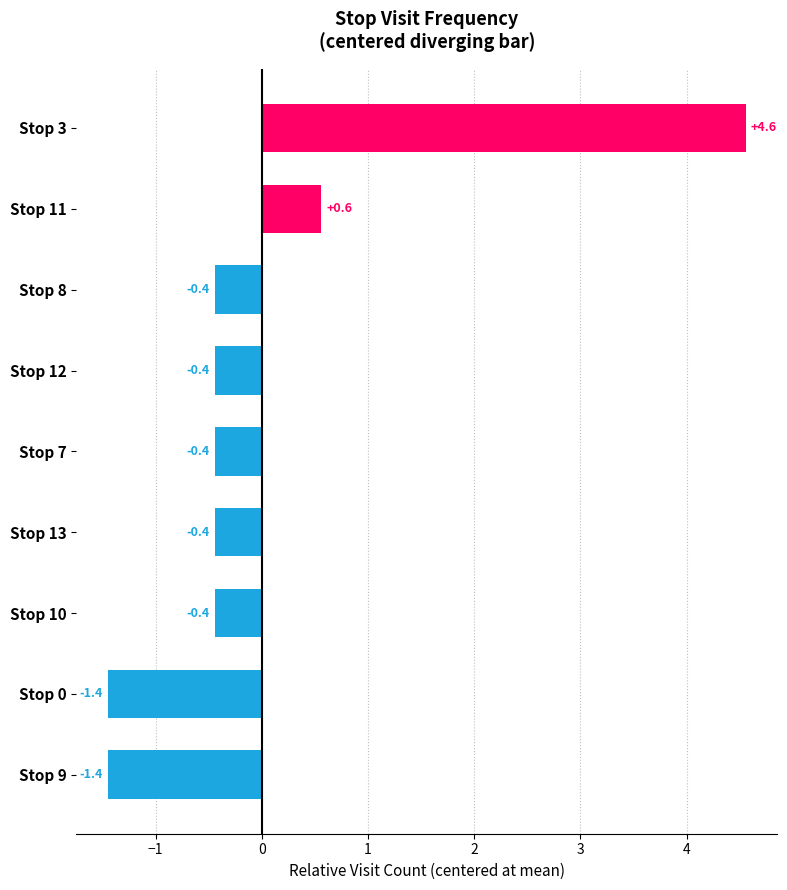

At which label is the value closest to 1?

Stop 11